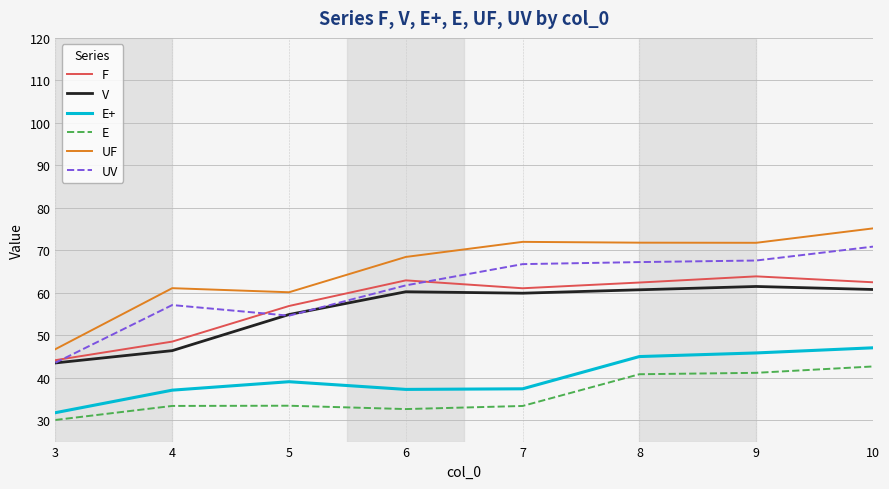

Between 4 and 7, which series saw the biggest shift?

V